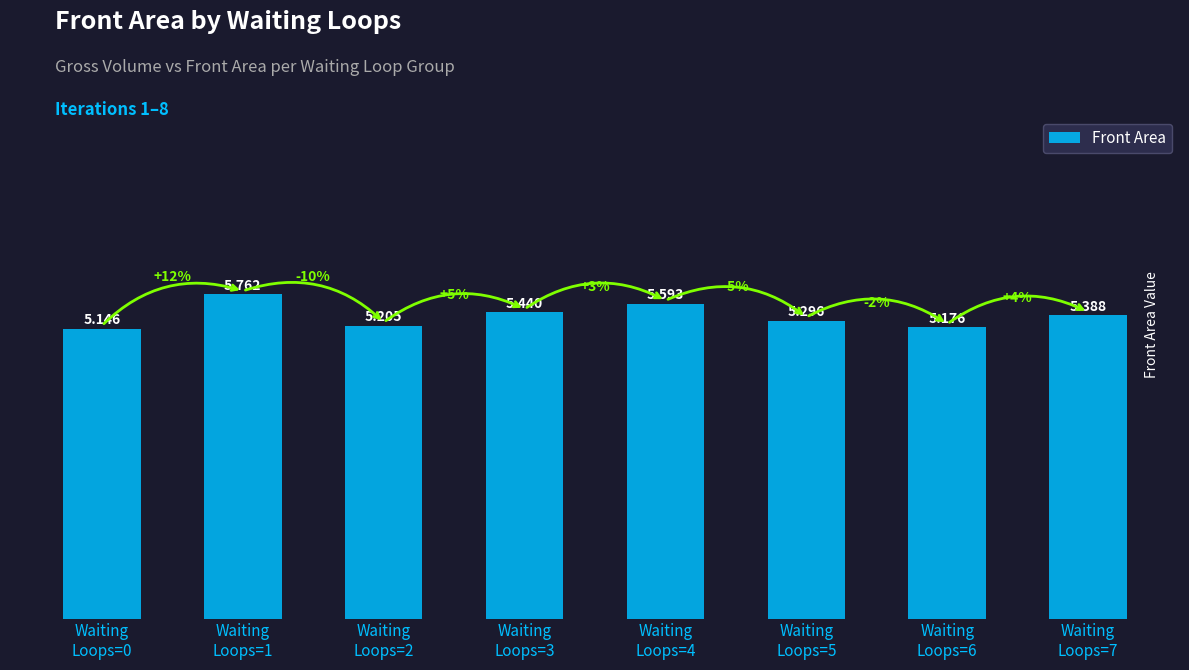

Is it true that the value at Waiting
Loops=7 is 1.4?

False